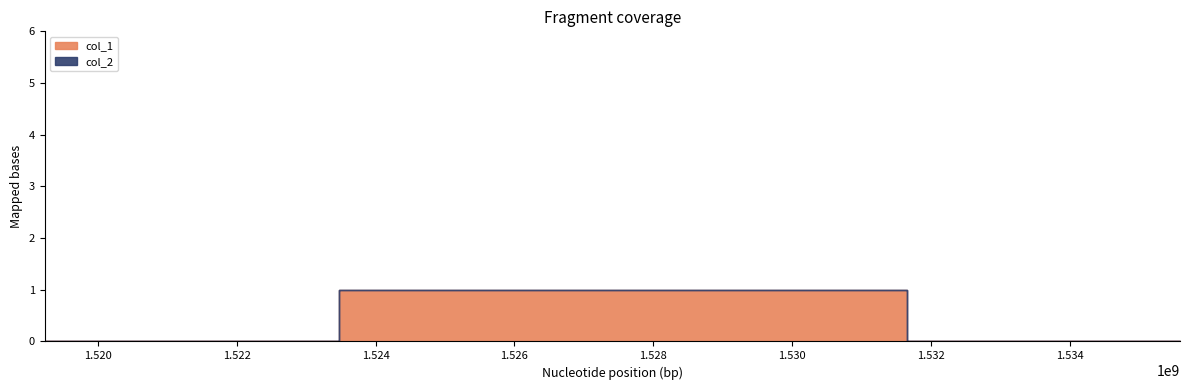

At how many categories does at least one series exceed 0?

1